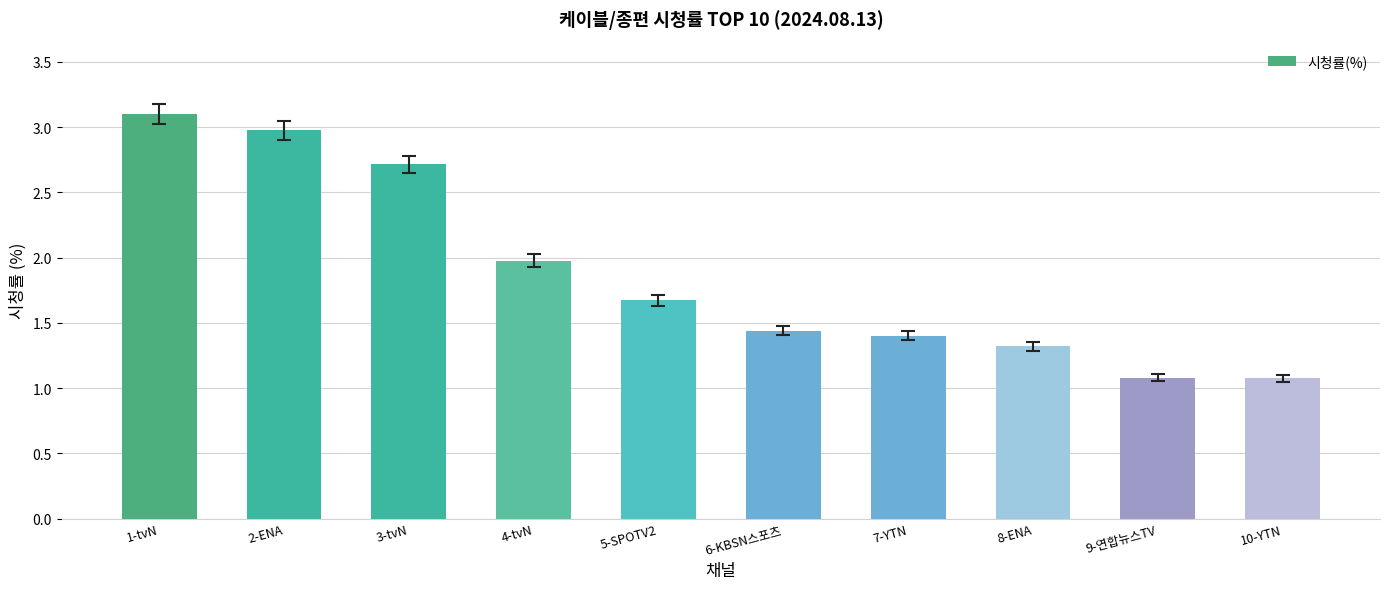

Is it true that the value at 4-tvN is 2.0?

True